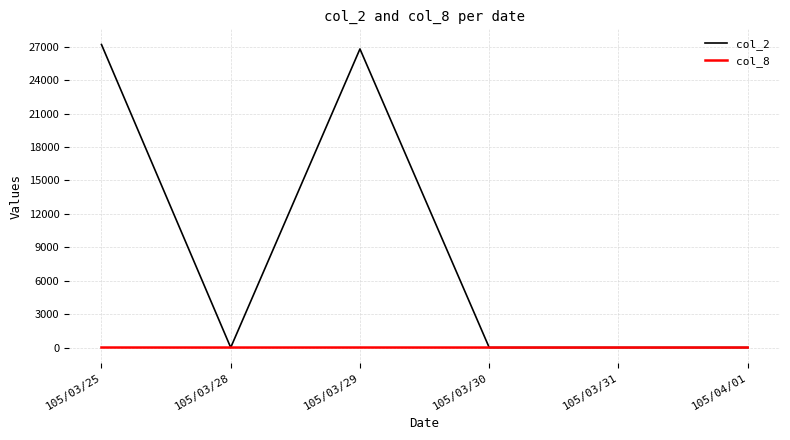

List the series in order of their overall mean, lowest first.

col_8, col_2